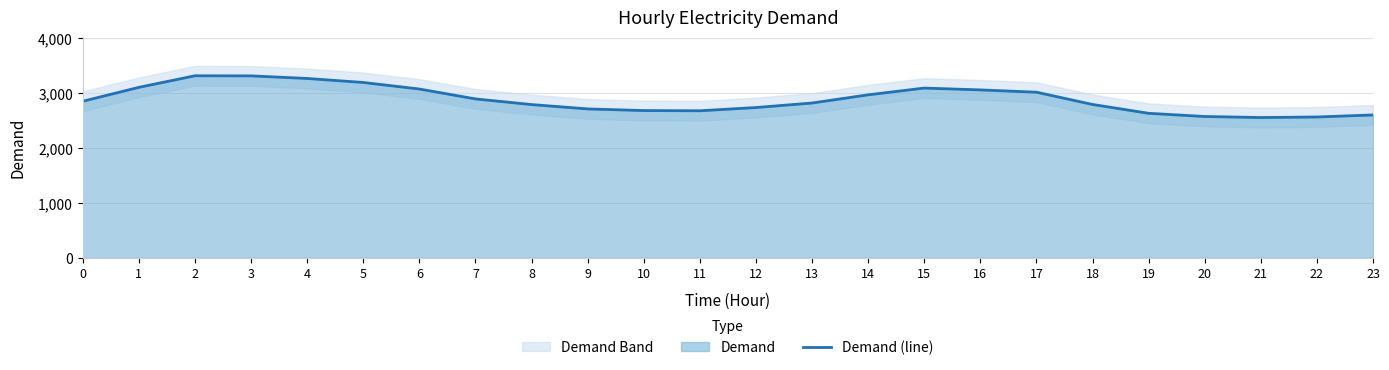

Where does the data first go above 2849?

1